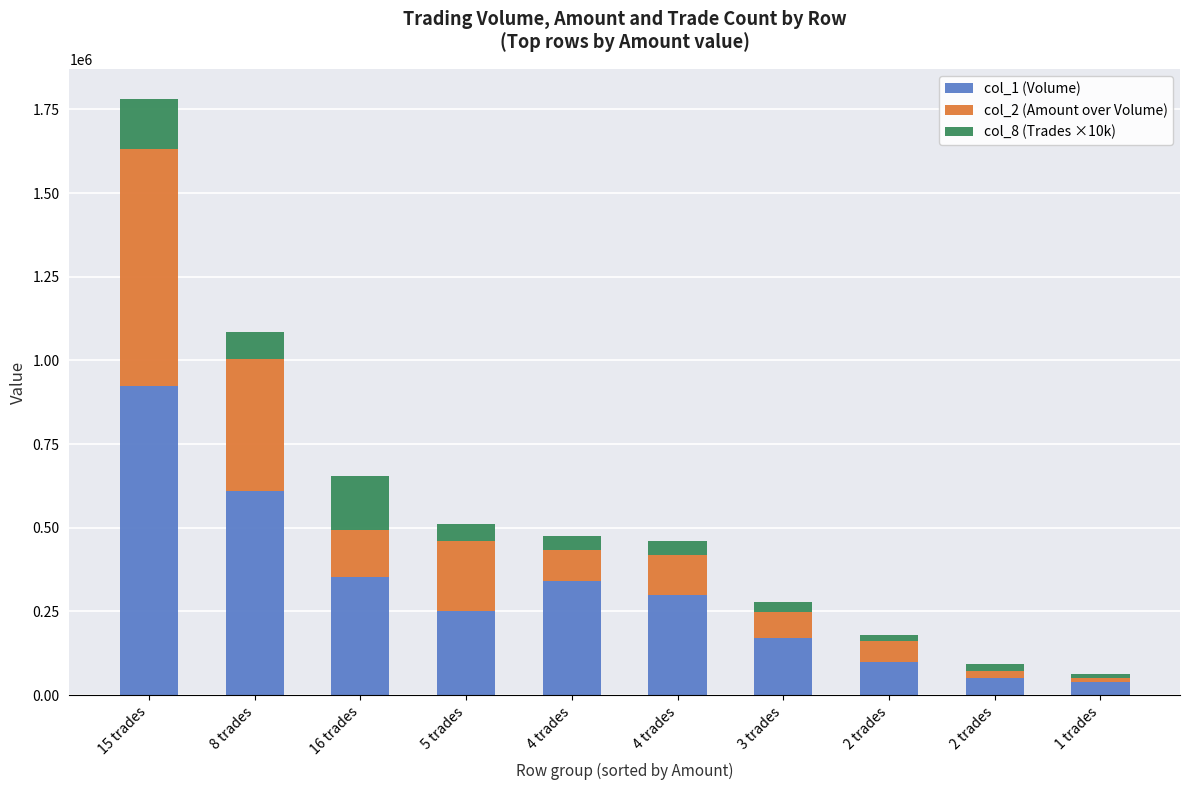

Does the chart contain stacked bars?

Yes